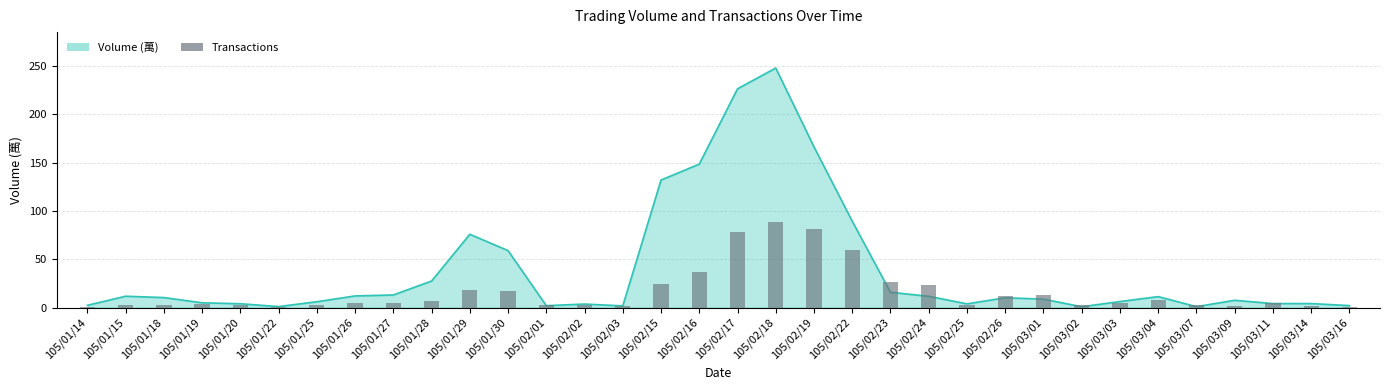

What is the smallest value displayed?

1